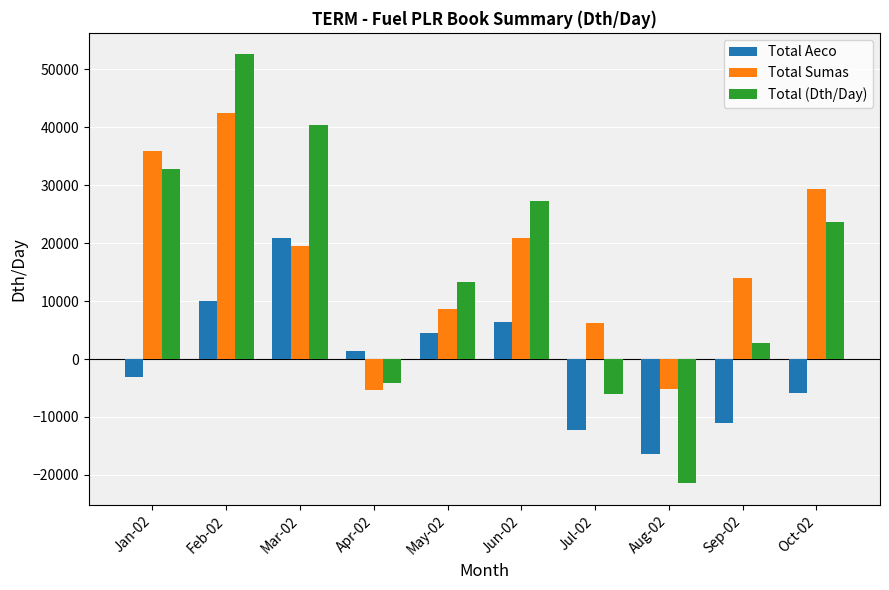

What is the average value of the Total Aeco series?

-528.1